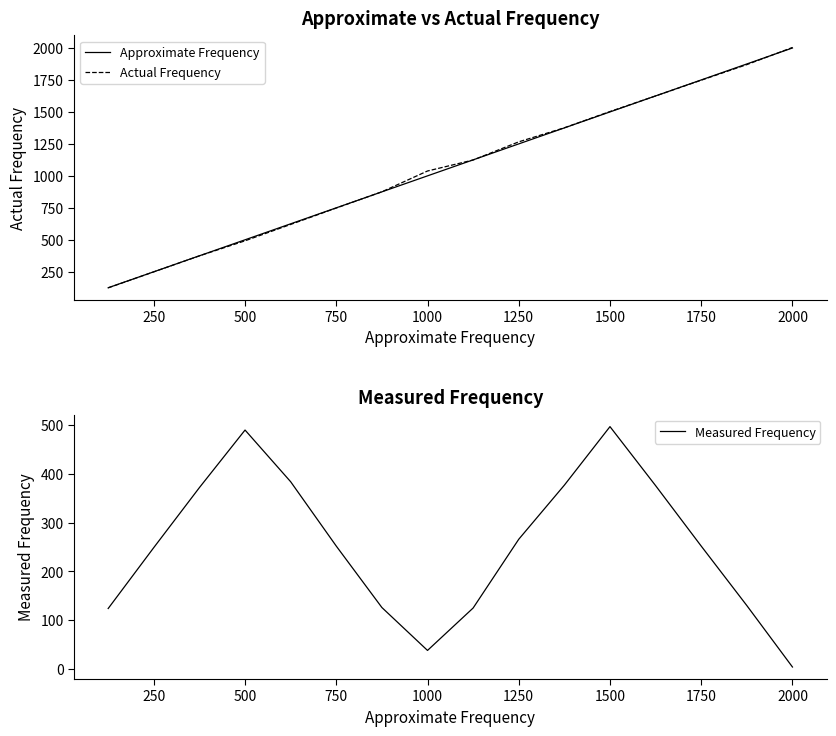

What is the value of the Measured Frequency point at the 3rd from the left?

372.0